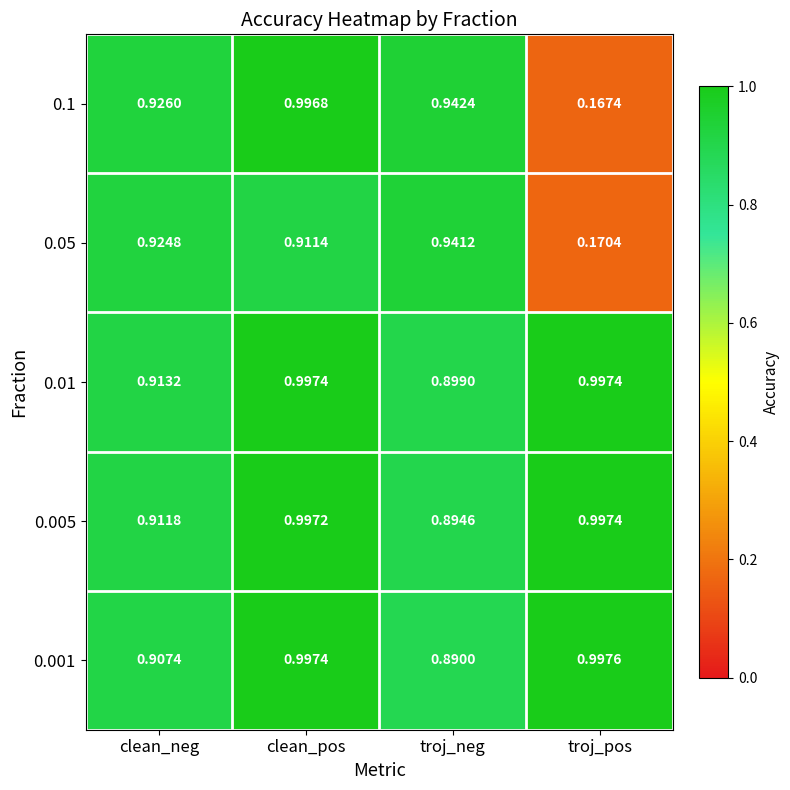

How many data points does each series have?

4